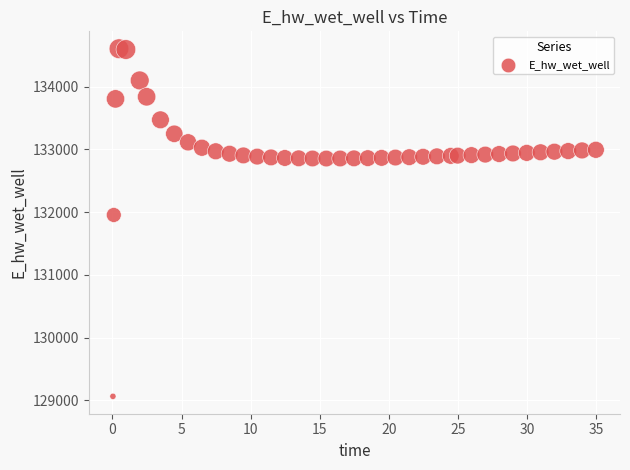

What is the range of Y values (max minus min)?

5544.0